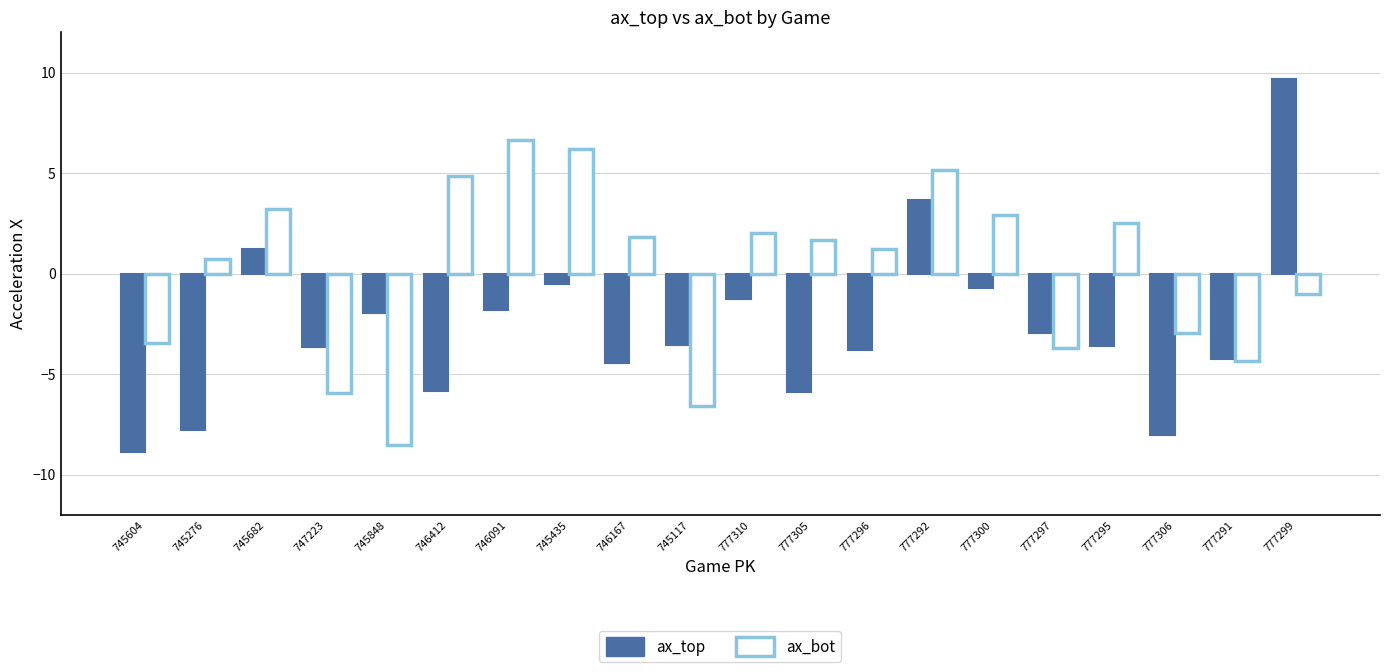

At which label does ax_top reach its peak?

777299